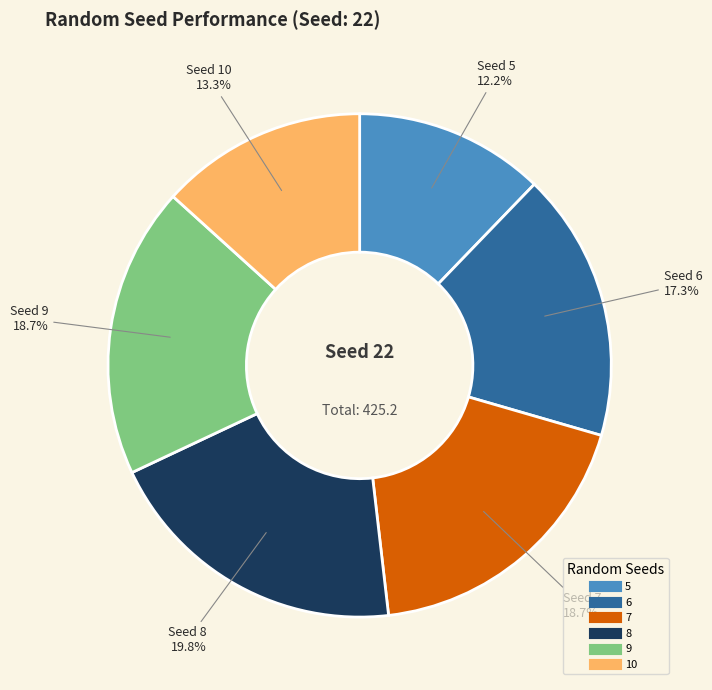

To the nearest percent, what is the combined percentage of 7 and 9?

37%